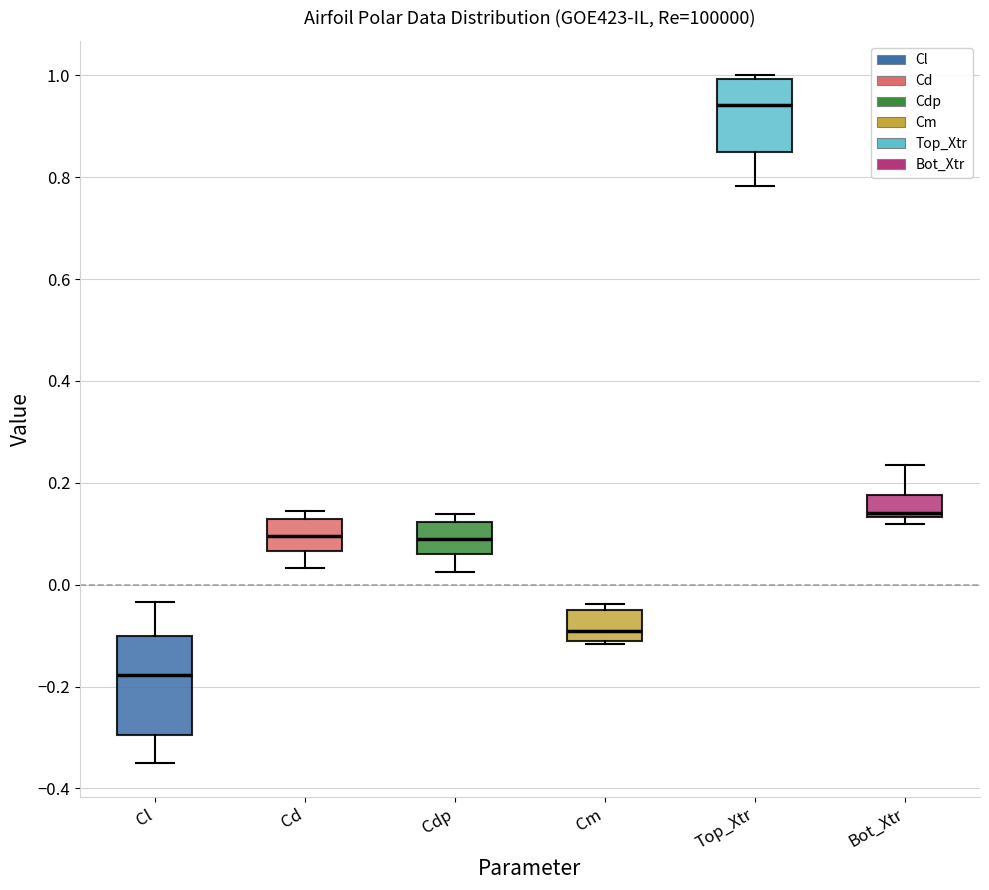

Reading left to right, transcribe this box plot: for each box, give where its median line is, the range the box spans, and where its two whiskers end, as read against the y-axis. The values are not printed on the chart, so give them approximately, as read against the axis.

Cl: median -0.18, box -0.30 to -0.10, whiskers -0.34 to -0.04
Cd: median 0.10, box 0.06 to 0.12, whiskers 0.04 to 0.14
Cdp: median 0.10, box 0.06 to 0.12, whiskers 0.02 to 0.14
Cm: median -0.10 (just above the box's lower edge), box -0.10 to -0.04, whiskers -0.12 to -0.04 (just above the box's upper edge)
Top_Xtr: median 0.94, box 0.84 to 1.00, whiskers 0.78 to 1.00 (just above the box's upper edge)
Bot_Xtr: median 0.14 (just above the box's lower edge), box 0.14 to 0.18, whiskers 0.12 to 0.24